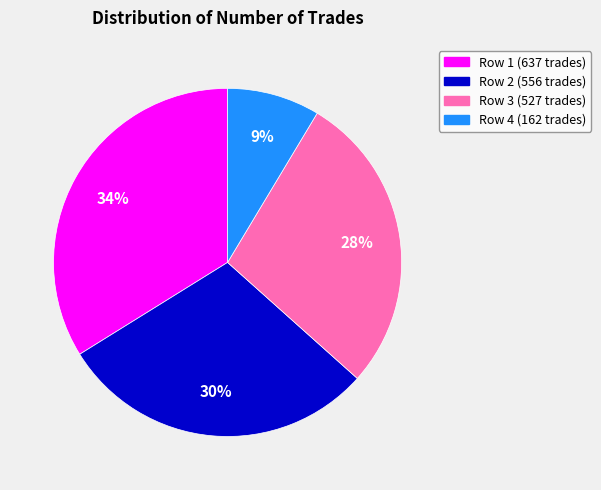

Is the sum of Row 4 (162 trades) and Row 2 (556 trades) greater than half?

No